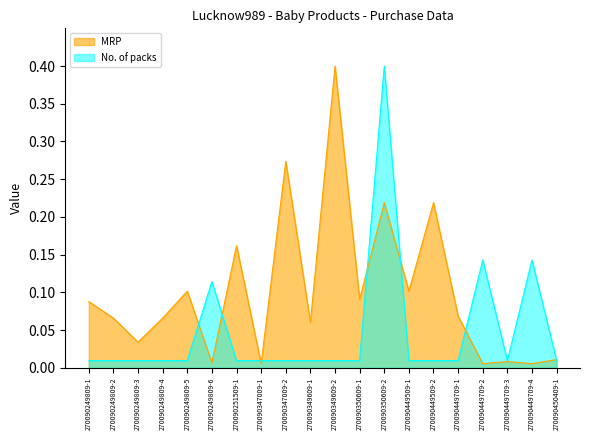

In MRP, how many points are higher than both neighbors (excluding endpoints)?

7